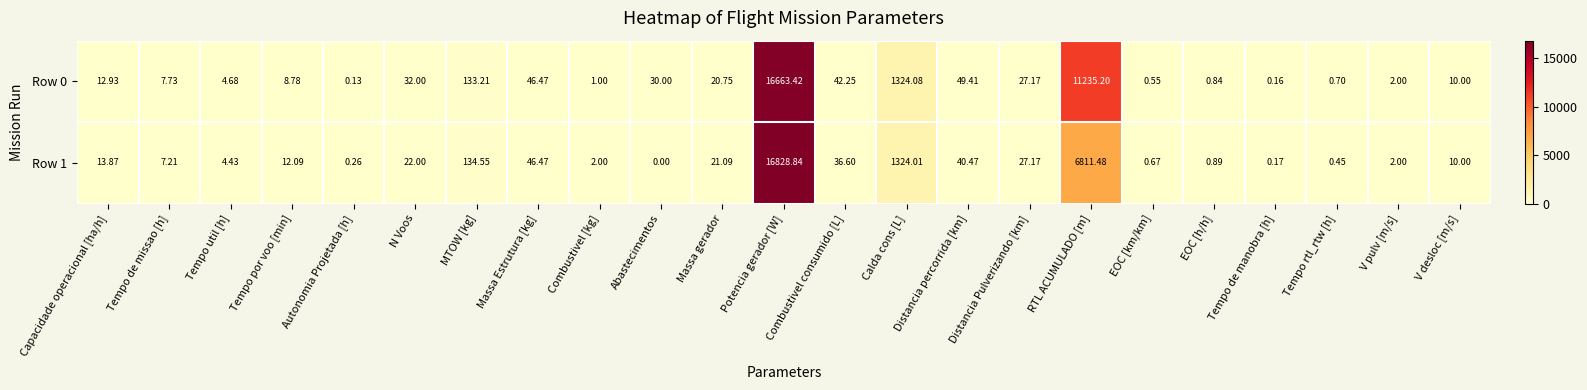

List the labels in order of Row 0 value, smallest first.

Autonomia Projetada [h], Tempo de manobra [h], EOC [km/km], Tempo rtl_rtw [h], EOC [h/h], Combustivel [kg], V pulv [m/s], Tempo util [h], Tempo de missao [h], Tempo por voo [min], V desloc [m/s], Capacidade operacional [ha/h], Massa gerador, Distancia Pulverizando [km], Abastecimentos, N Voos, Combustivel consumido [L], Massa Estrutura [kg], Distancia percorrida [km], MTOW [kg], Calda cons [L], RTL ACUMULADO [m], Potencia gerador [W]